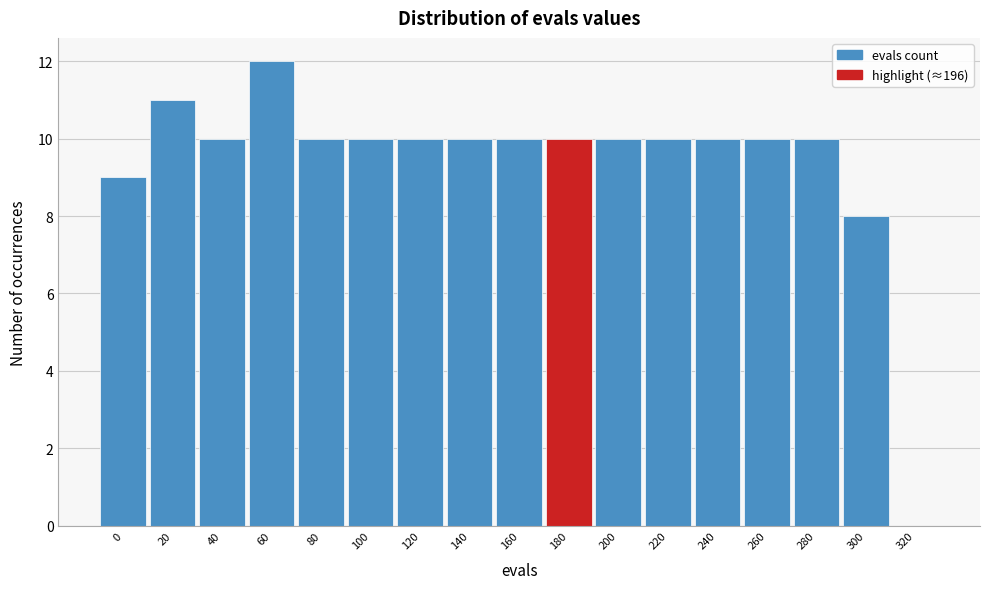

Reading left to right, transcribe all the data shown in this chart.

0=9	20=11	40=10	60=12	80=10	100=10	120=10	140=10	160=10	180=10	200=10	220=10	240=10	260=10	280=10	300=8	320=0